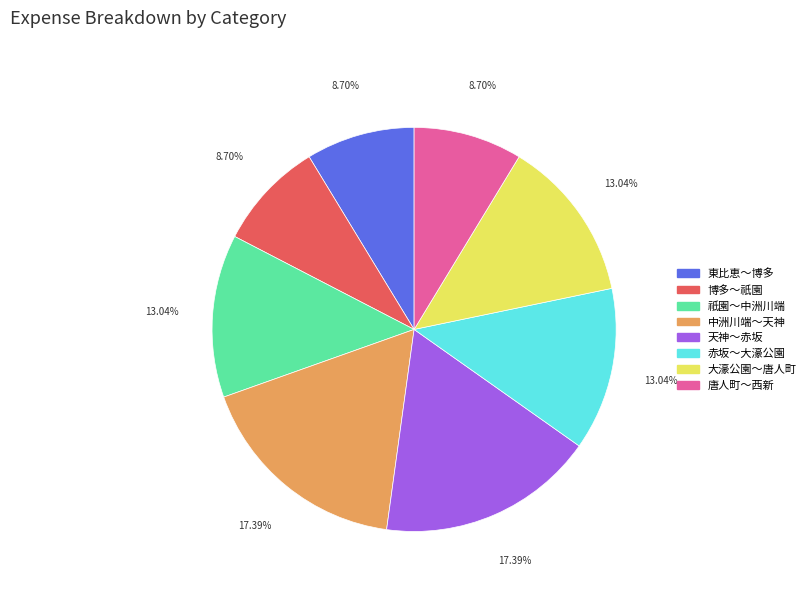

Is there any slice that represents more than half of the pie?

No